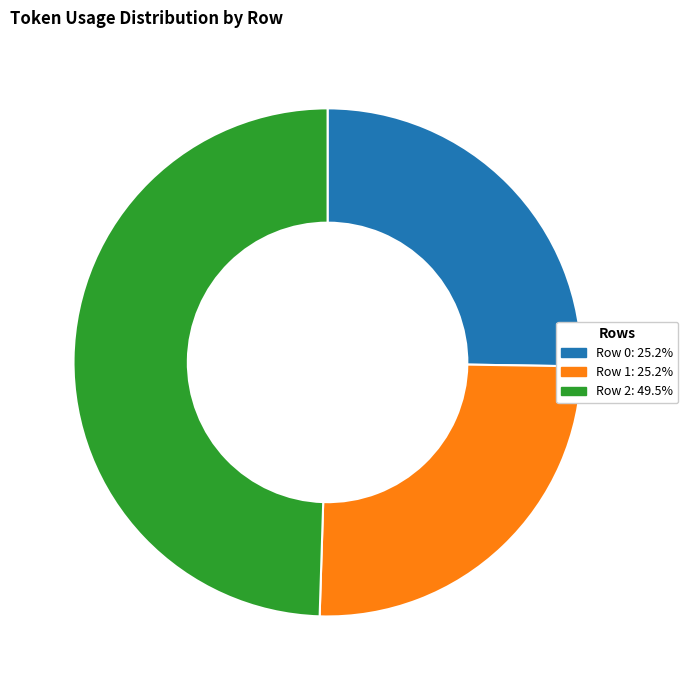

How many segments does this pie chart have?

3